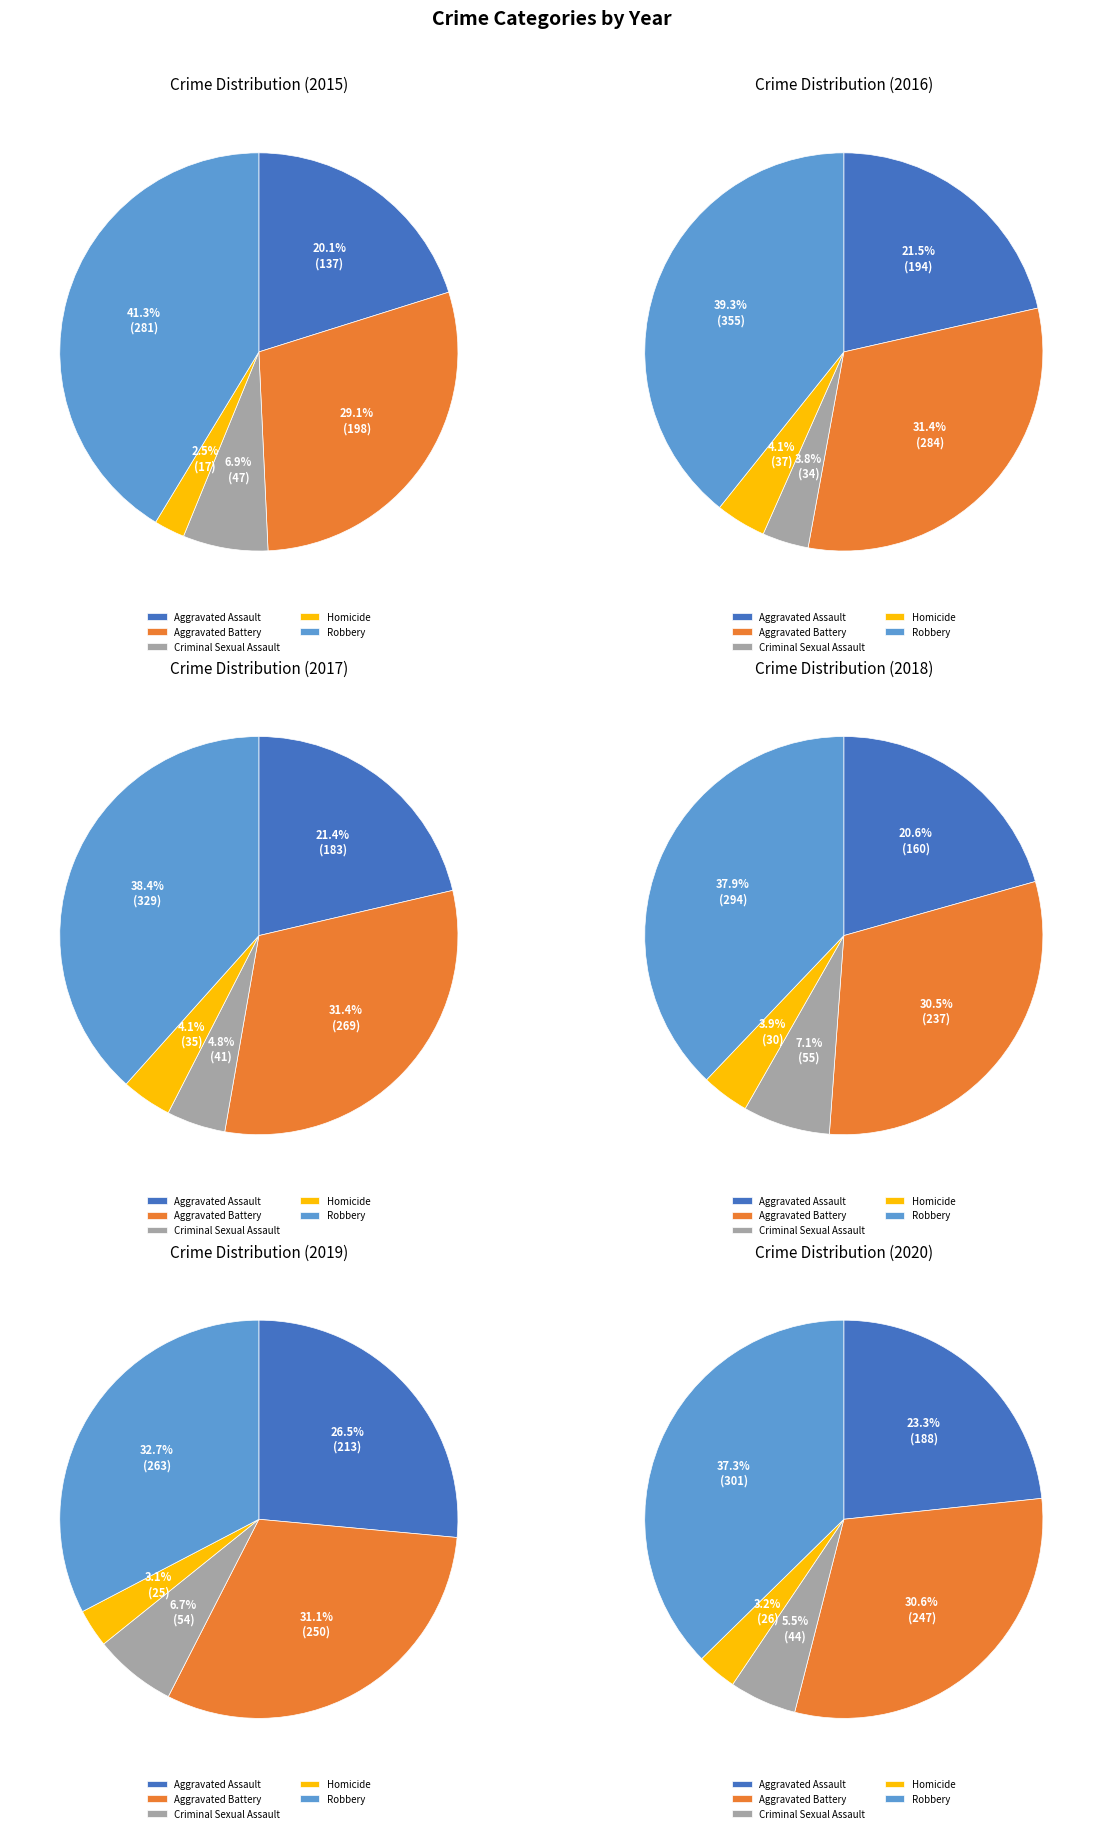

Rank the categories by value from lowest to highest.

Homicide, Criminal Sexual Assault, Aggravated Assault, Aggravated Battery, Robbery